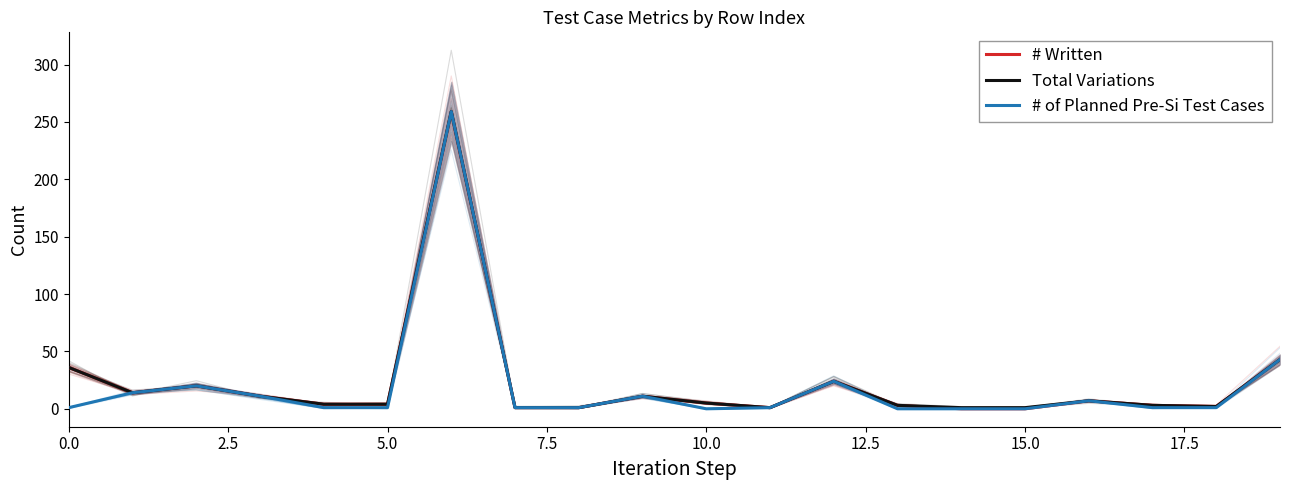

In Total Variations, how many points are lower than both neighbors (excluding endpoints)?

3